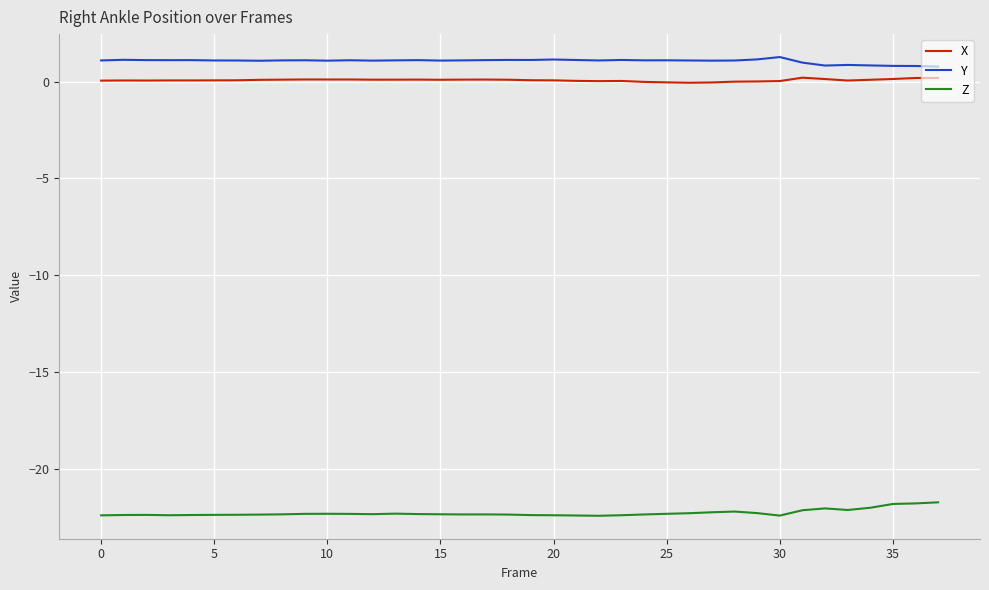

True or false: X and Z cross at least once.

False